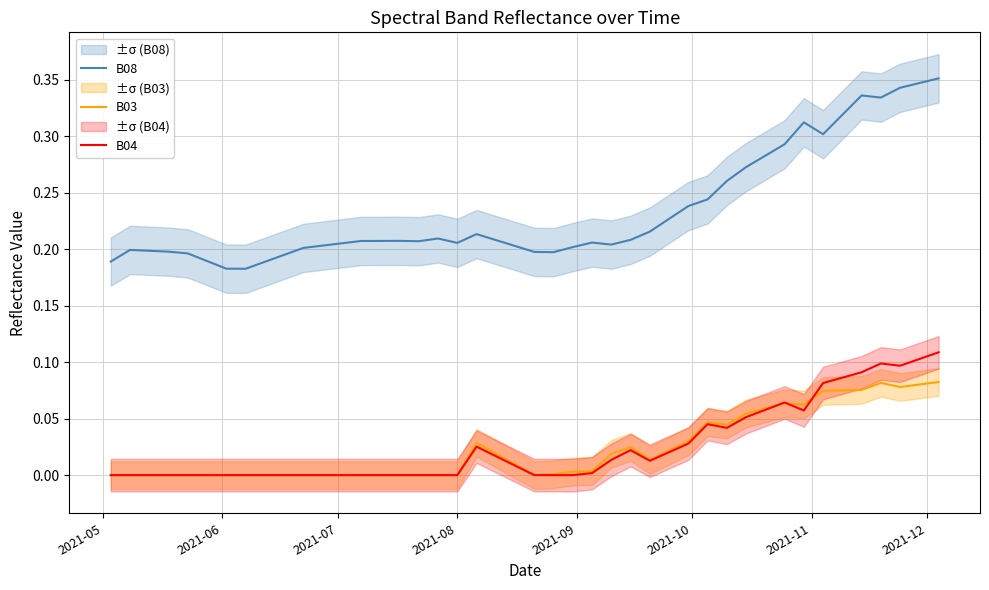

True or false: B04 and B08 intersect in this chart.

False